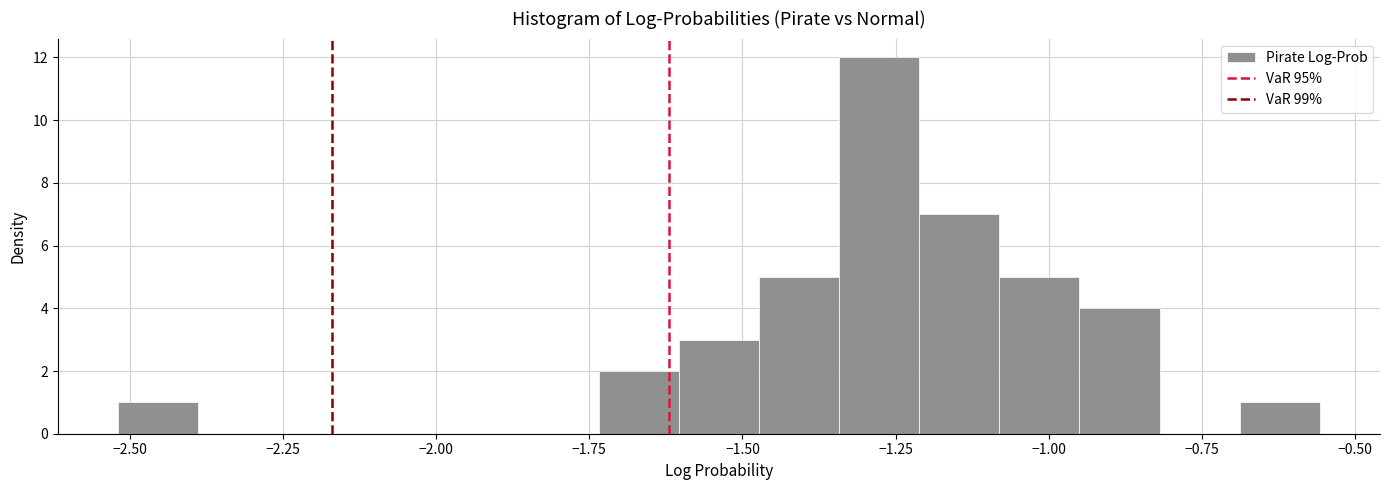

Around what value on the x-axis is the tallest bar? Give the approximate position of its centre, as read against the axis.

-1.30